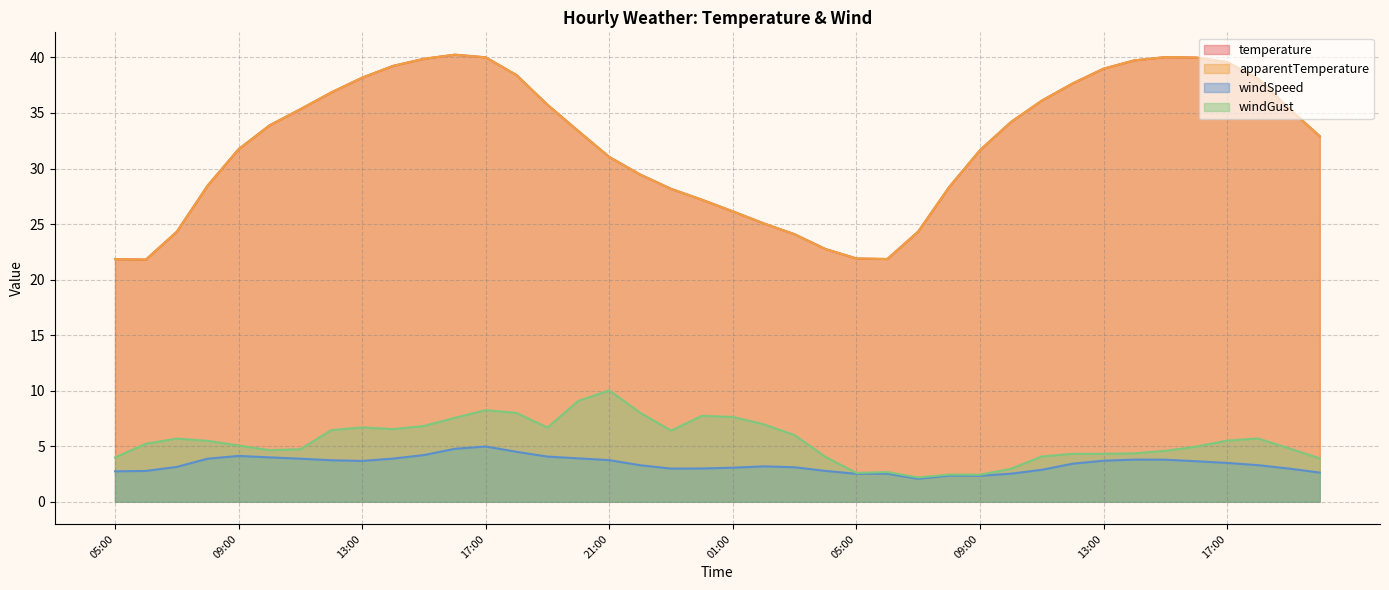

How many data points does each series have?

40